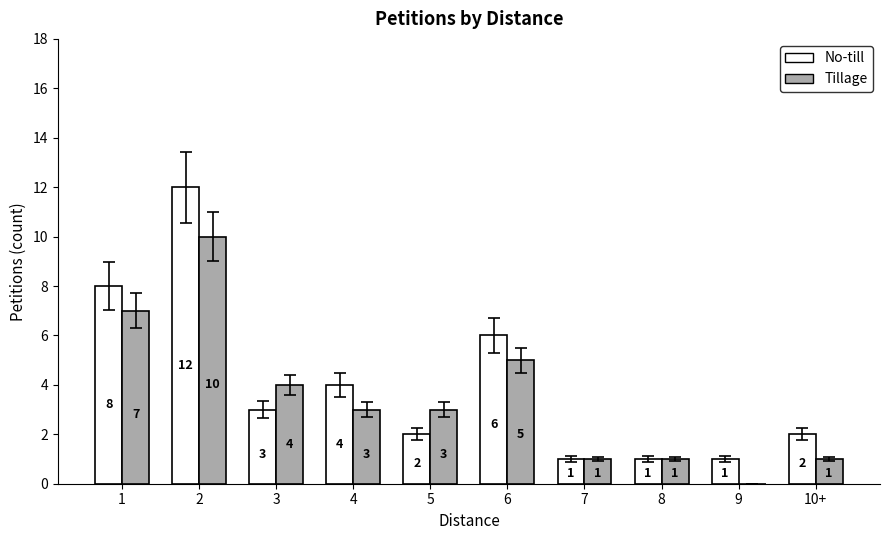

Reading left to right, transcribe all the data shown in this chart.

No-till: 1=8	2=12	3=3	4=4	5=2	6=6	7=1	8=1	9=1	10+=2
Tillage: 1=7	2=10	3=4	4=3	5=3	6=5	7=1	8=1	9=0	10+=1